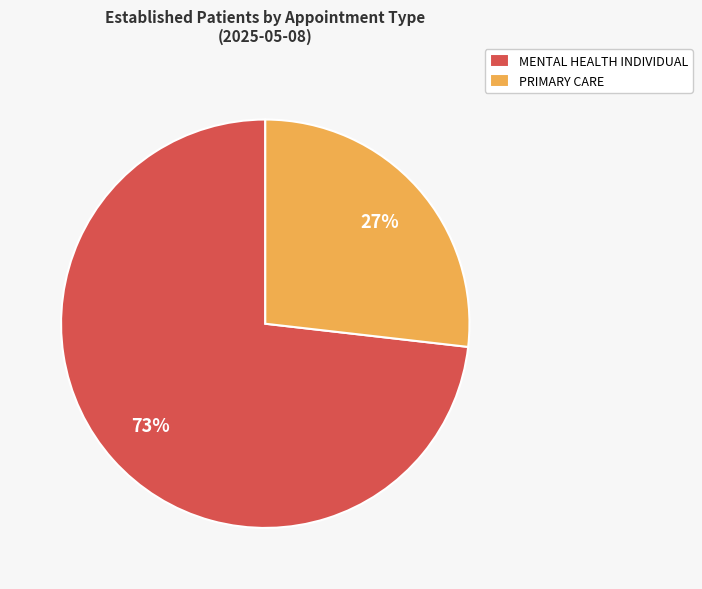

Is there any slice that represents more than half of the pie?

Yes